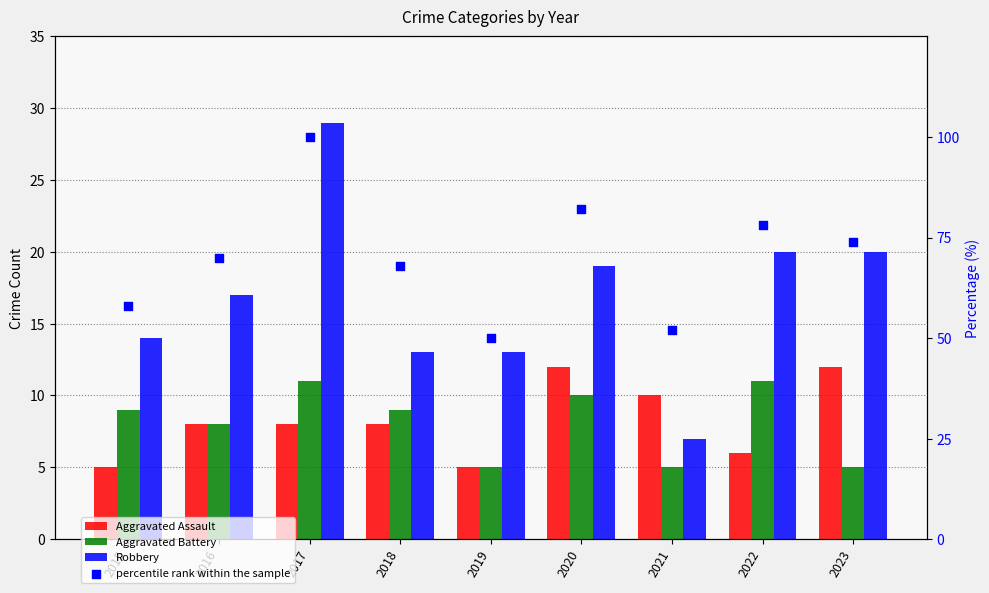

Which series contains the lowest Y value?

Aggravated Assault